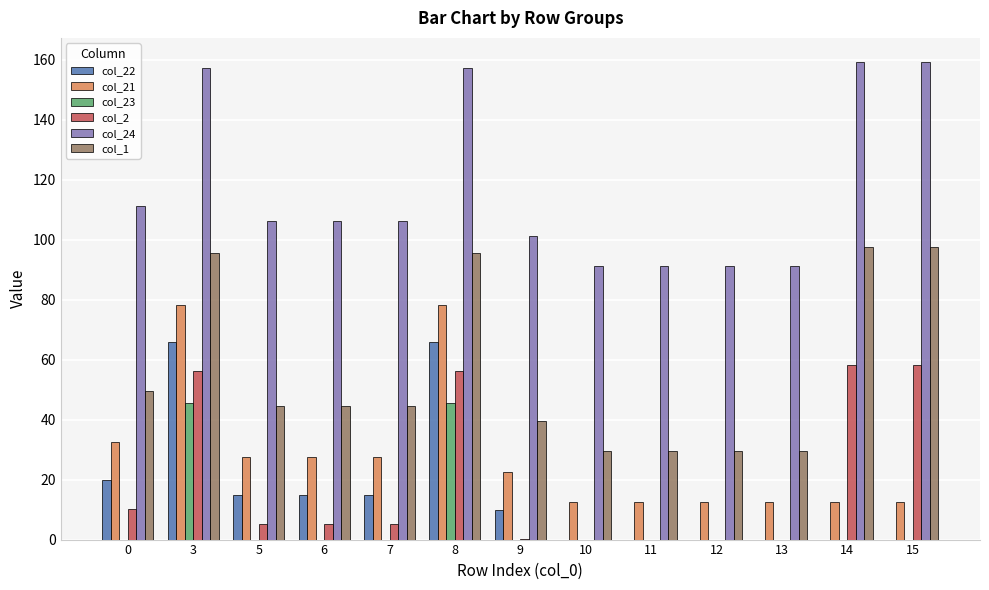

Which series has the largest total across all categories?

col_24